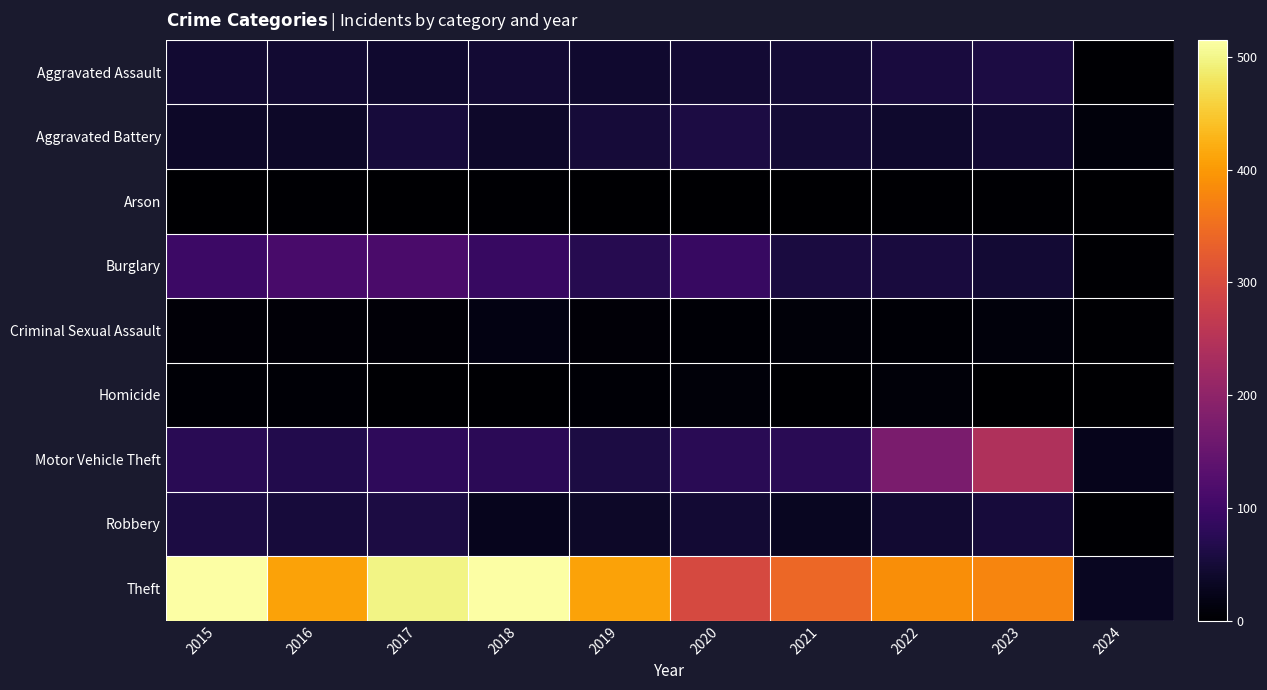

Between 2015 and 2017, which is larger?

2015